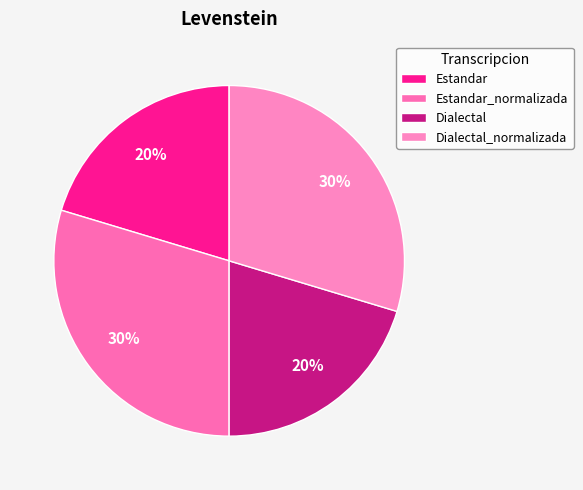

Do Estandar_normalizada and Dialectal_normalizada together represent more than half of the pie?

Yes